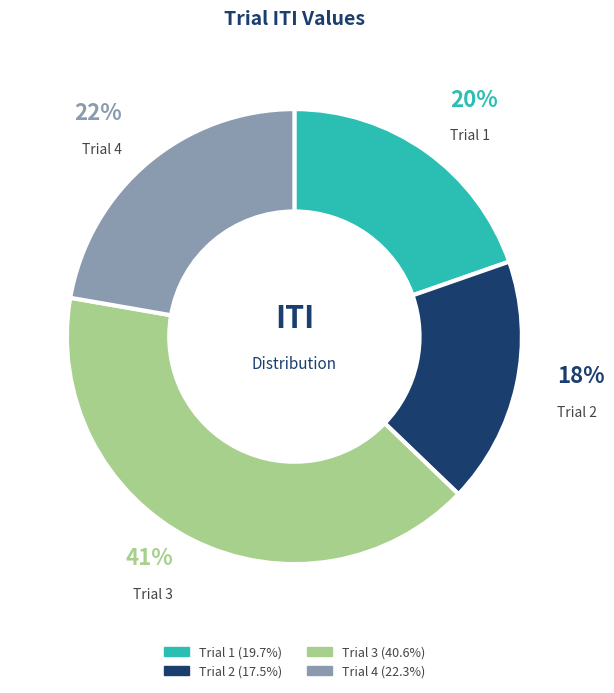

Rank the categories by value from lowest to highest.

Trial 2, Trial 1, Trial 4, Trial 3